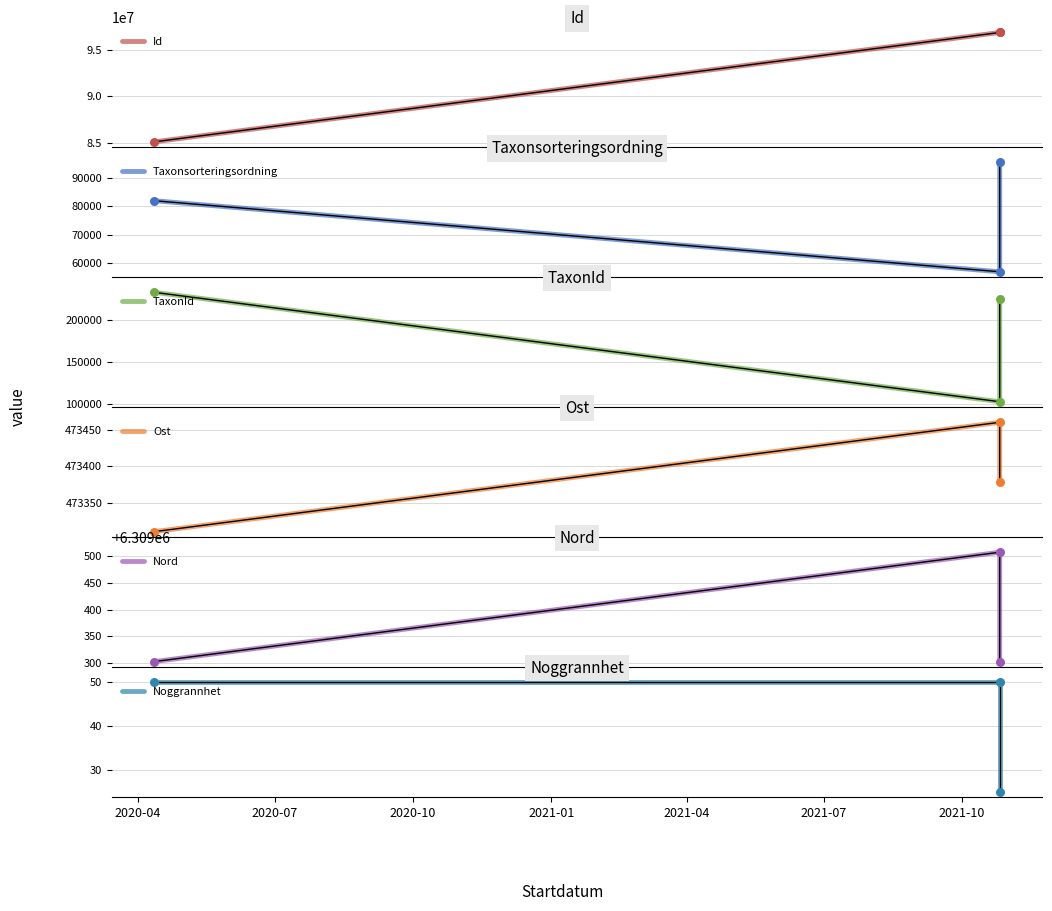

At how many categories does at least one series exceed 41718064?

3